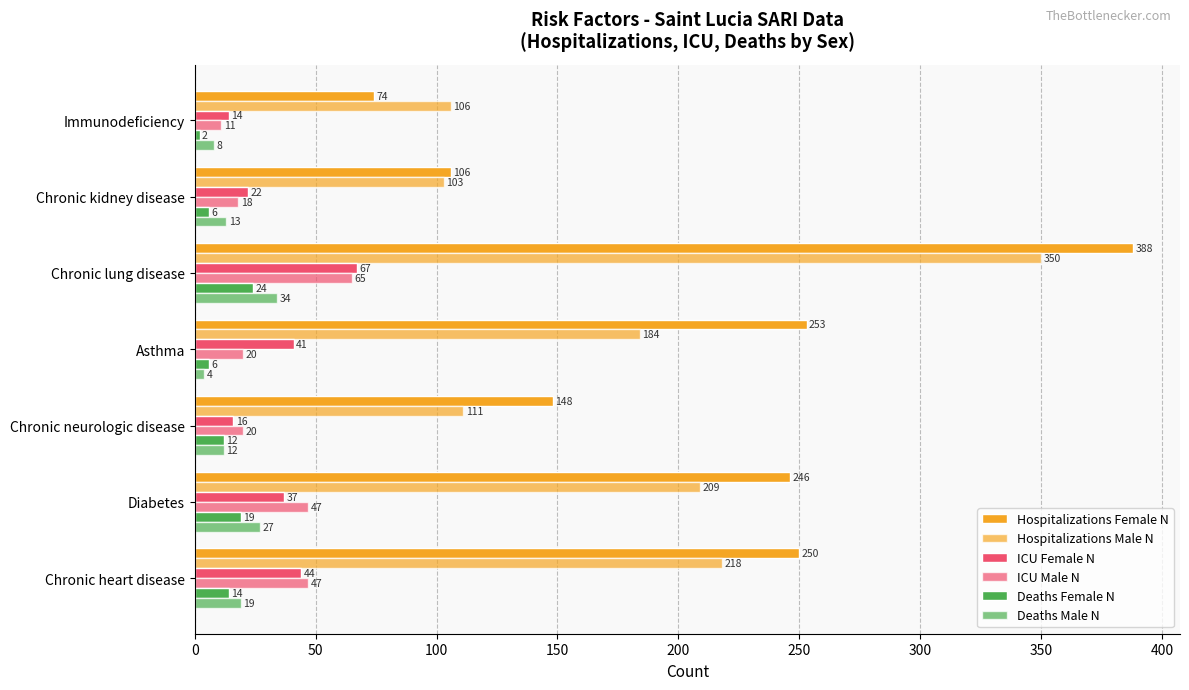

How many data points in Deaths Female N are less than 12?

3